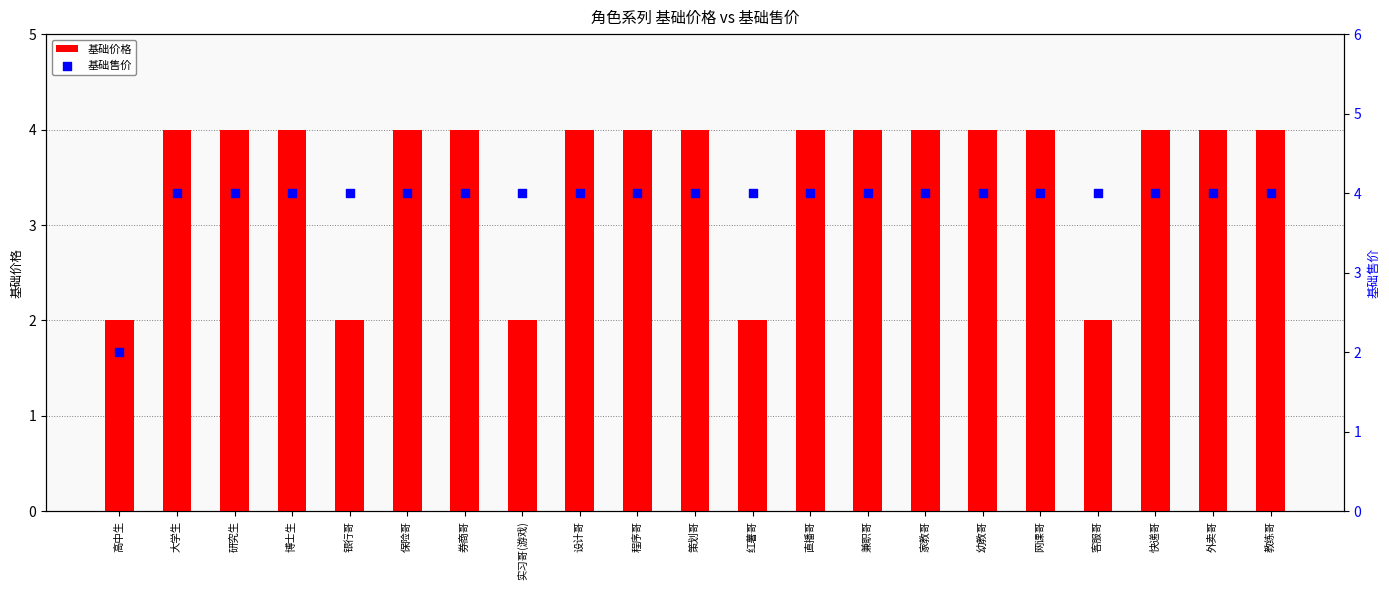

What are all the series names shown in the legend?

基础价格, 基础售价